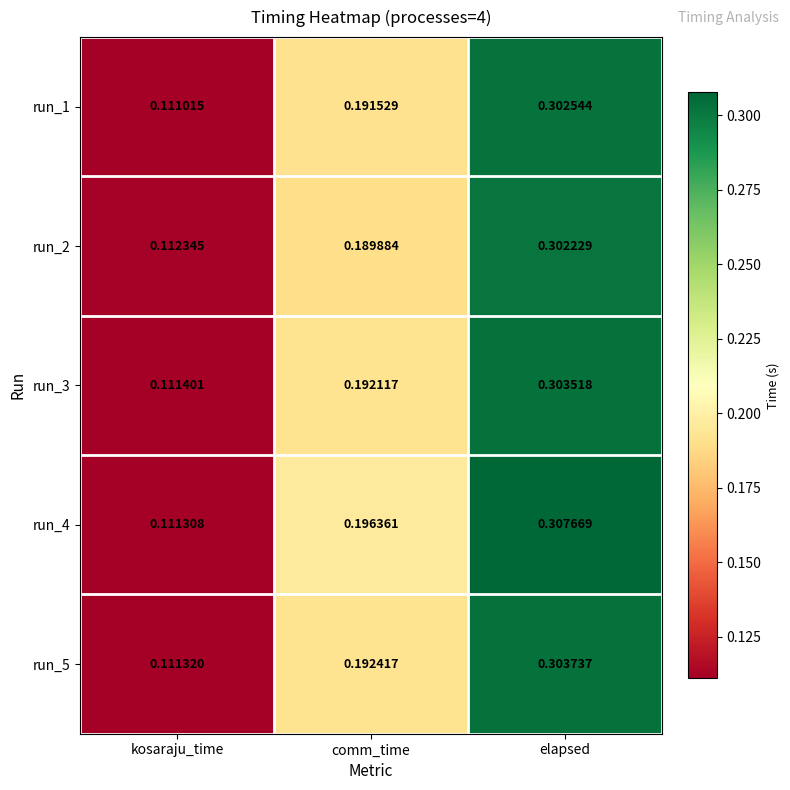

At which category does the chart reach its minimum across all series?

kosaraju_time